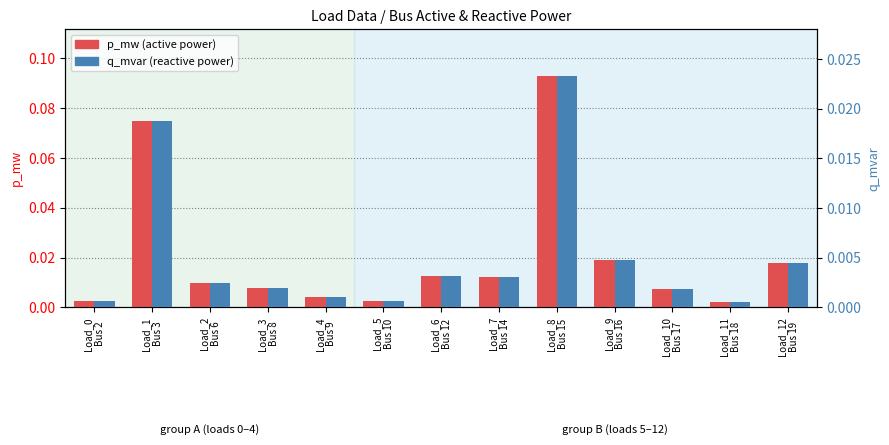

Reading right to left, list all the values displayed in this chart.

p_mw: 0.0	0.0	0.0	0.0	0.1	0.0	0.0	0.0	0.0	0.0	0.0	0.1	0.0
q_mvar: 0.0	0.0	0.0	0.0	0.0	0.0	0.0	0.0	0.0	0.0	0.0	0.0	0.0